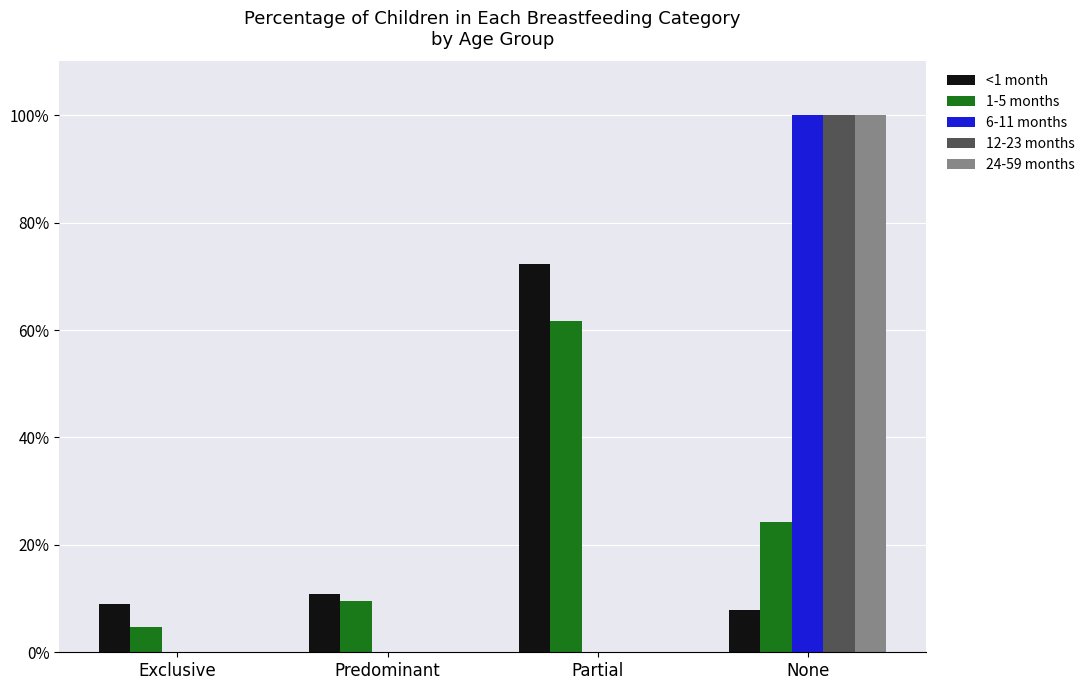

What is the label of the 3rd bar from the right?

Predominant